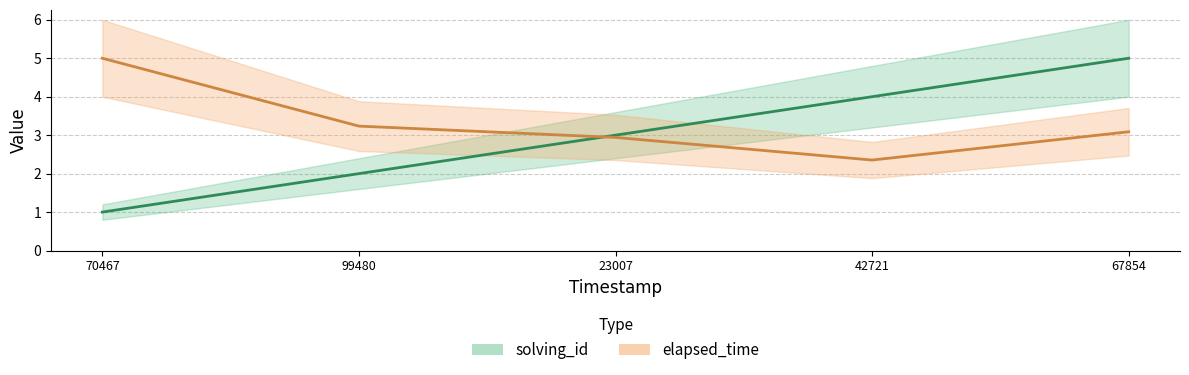

What is the lowest value of the solving_id series?

1.0